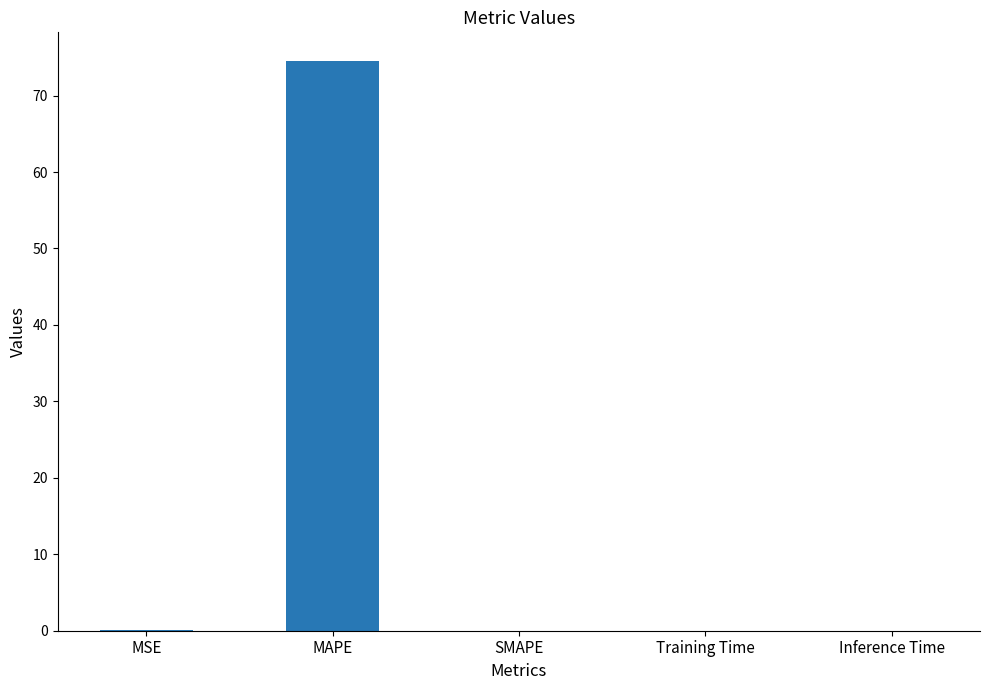

Between Inference Time and MAPE, which is larger?

MAPE